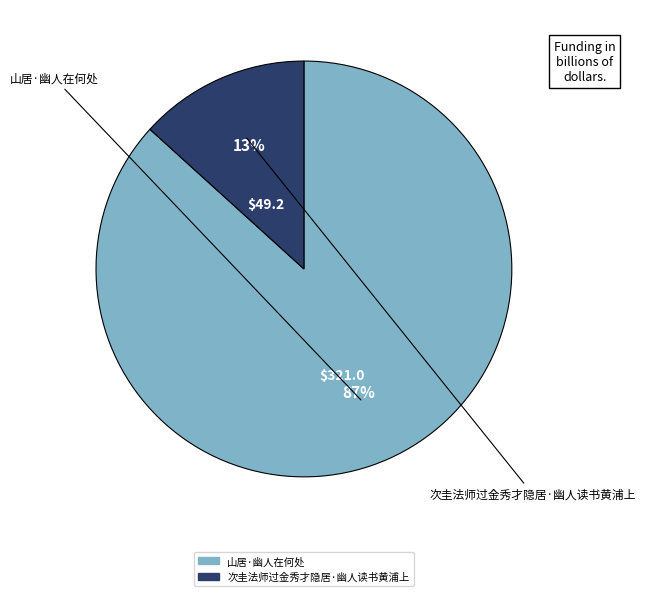

Rank the categories by value from highest to lowest.

山居·幽人在何处, 次圭法师过金秀才隐居·幽人读书黄浦上